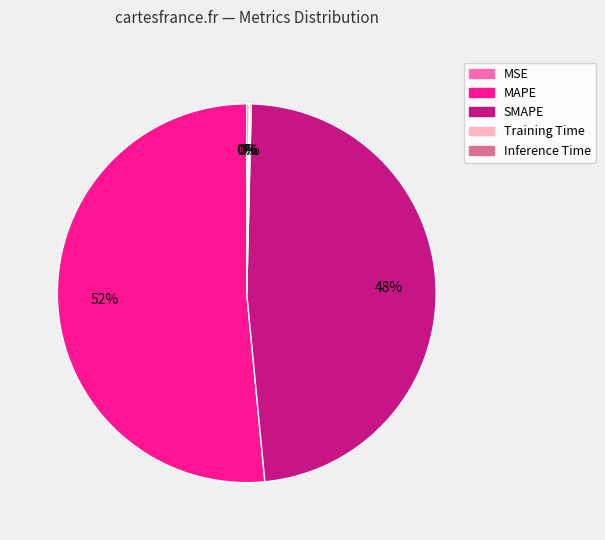

The MAPE slice represents 62% of the pie. True or false?

False